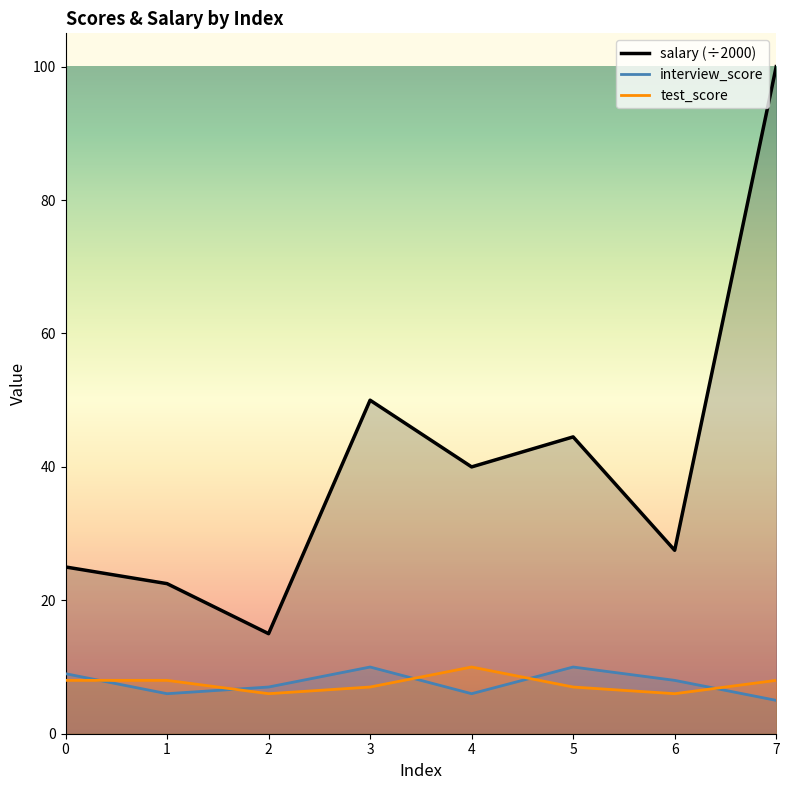

How many data points does each series have?

8